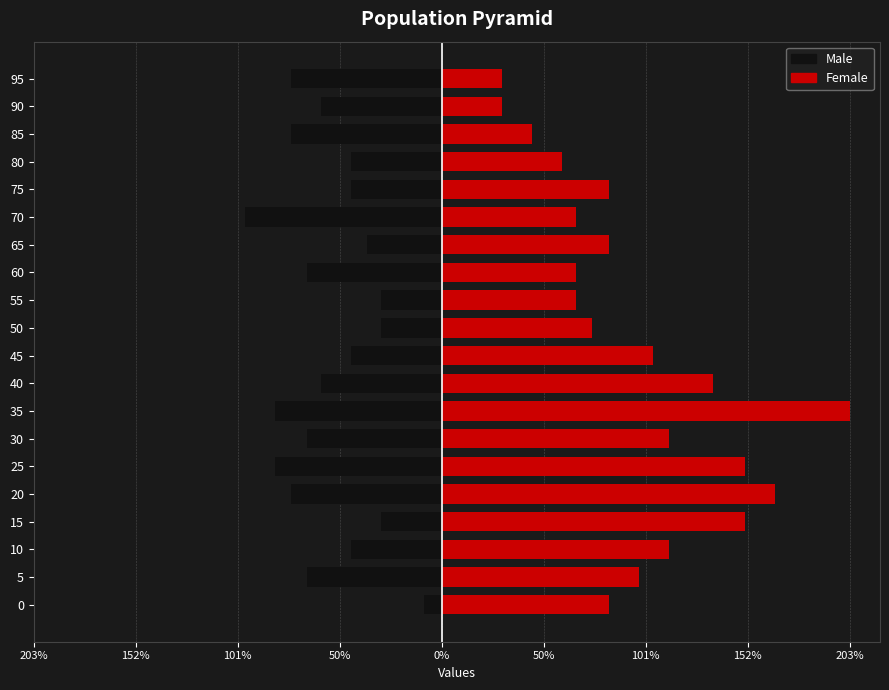

Reading left to right, list all the values displayed in this chart.

Male: -9	-67	-45	-30	-75	-83	-67	-83	-60	-45	-30	-30	-67	-37	-98	-45	-45	-75	-60	-75
Female: 83	98	113	151	166	151	113	203	135	105	75	67	67	83	67	83	60	45	30	30